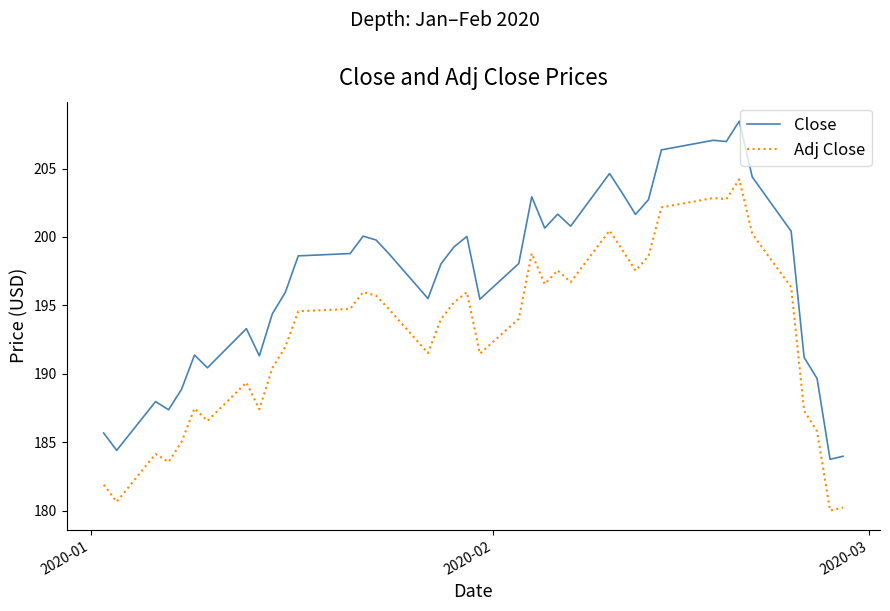

True or false: Close has more than 2 points higher than both neighbors.

True